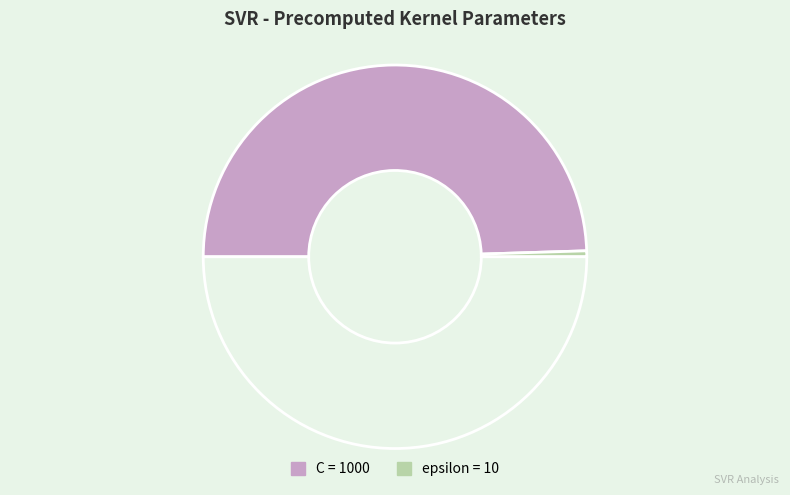

Count the number of slices in the pie.

3